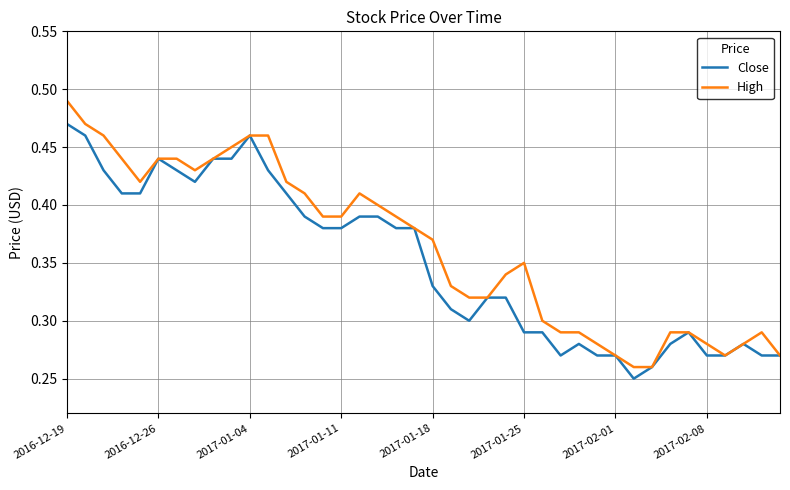

How many lines are shown in the chart?

2